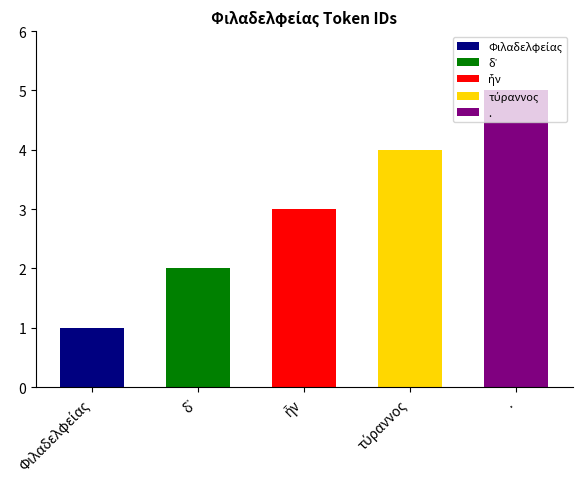

At which label is the value closest to 3?

ἦν